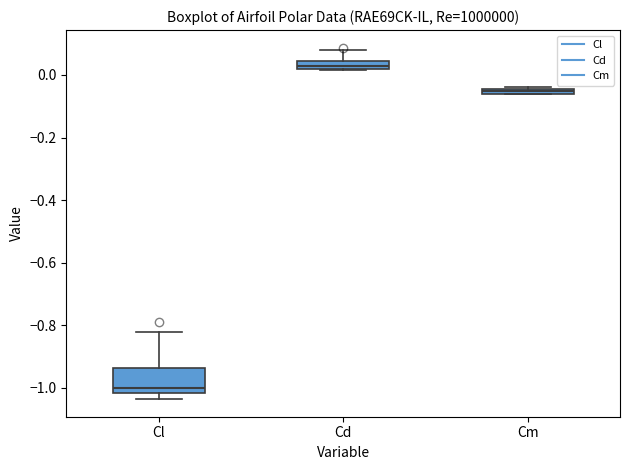

Comparing the boxes themselves (not the whiskers), which one is the tallest?

Cl